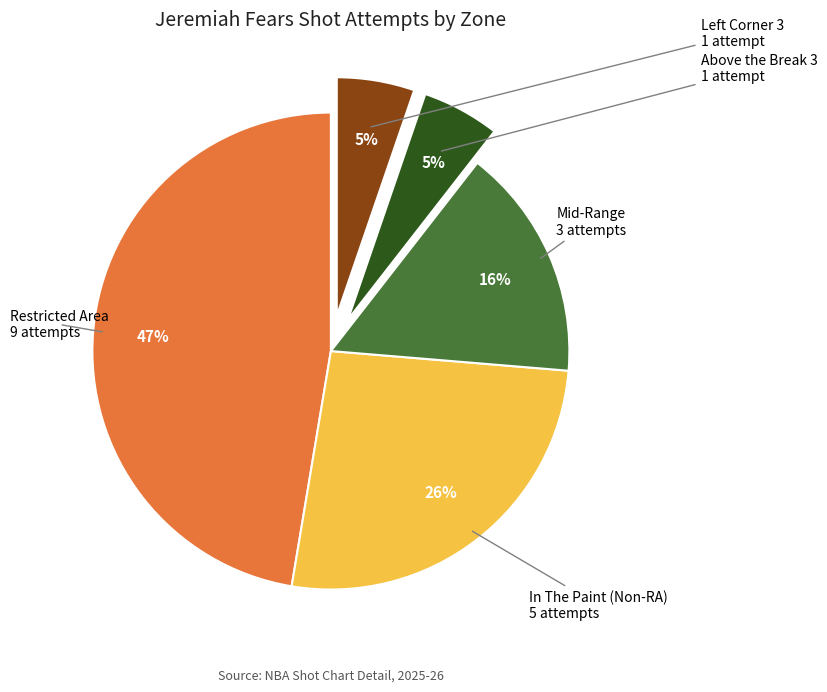

Is there a majority slice in this chart?

No